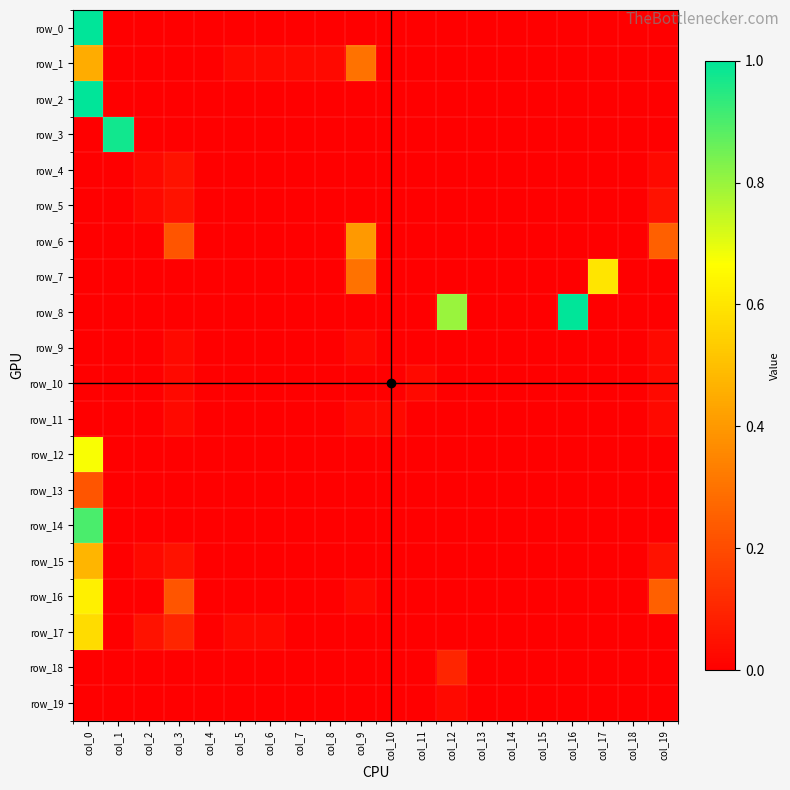

Which series has the largest range (max minus min)?

row_0